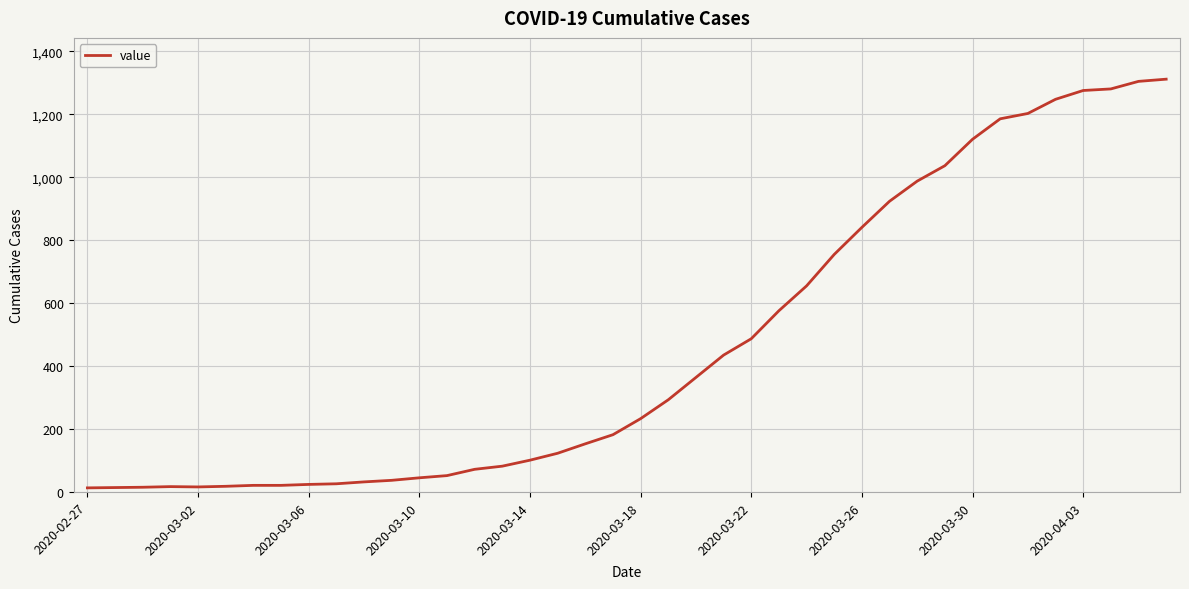

What is the difference between the maximum and minimum values?

1299